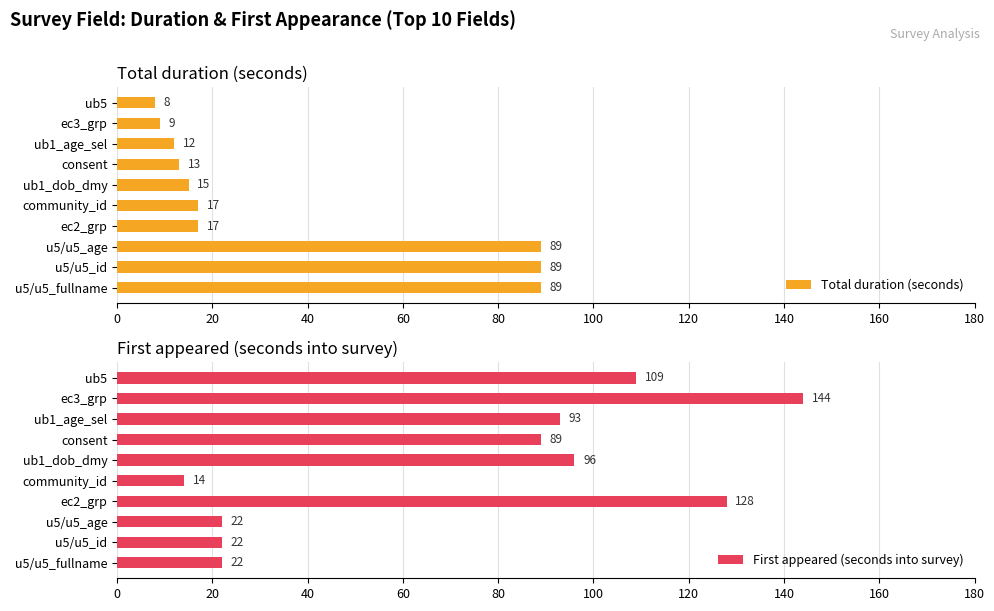

At how many categories does at least one series exceed 91?

5